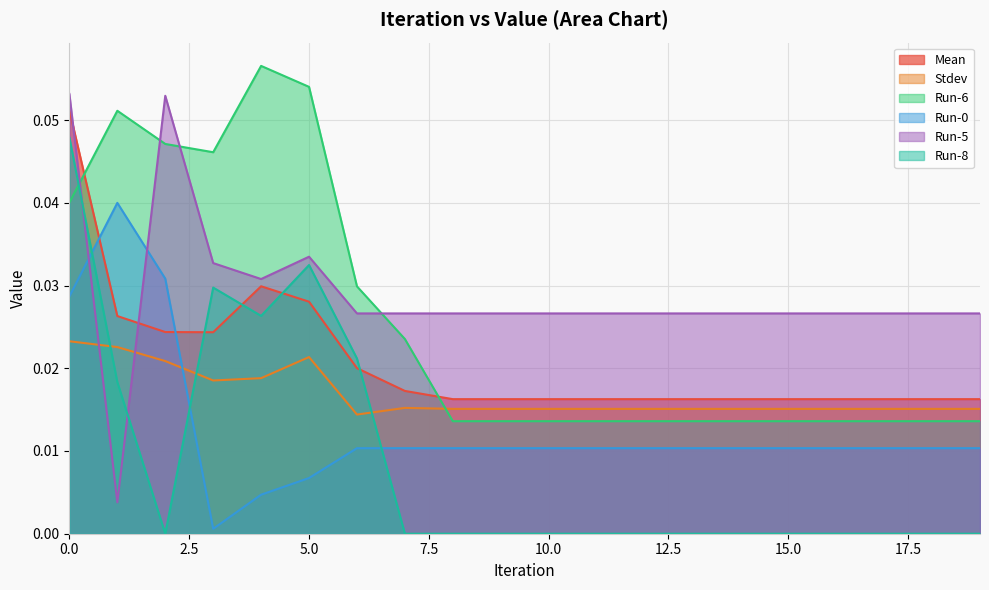

What are all the series names shown in the legend?

Mean, Stdev, Run-6, Run-0, Run-5, Run-8